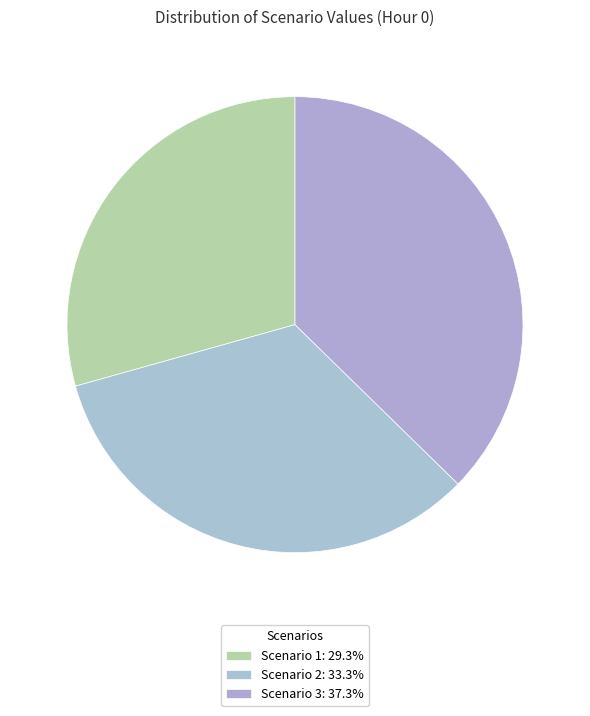

How many slices are in this pie chart?

3